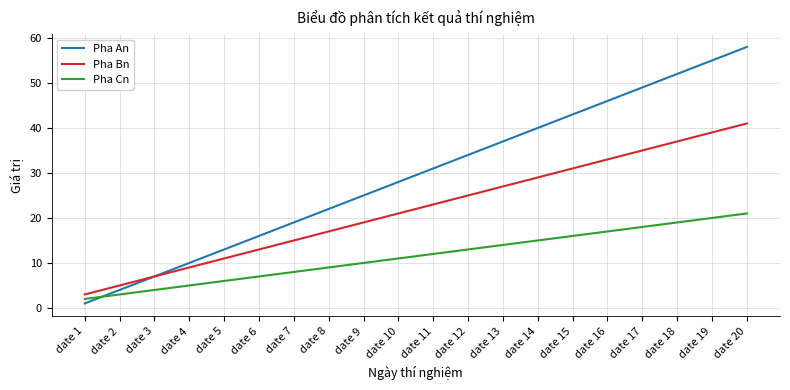

Reading left to right, transcribe all the data shown in this chart.

Pha An: date 1=1	date 2=4	date 3=7	date 4=10	date 5=13	date 6=16	date 7=19	date 8=22	date 9=25	date 10=28	date 11=31	date 12=34	date 13=37	date 14=40	date 15=43	date 16=46	date 17=49	date 18=52	date 19=55	date 20=58
Pha Bn: date 1=3	date 2=5	date 3=7	date 4=9	date 5=11	date 6=13	date 7=15	date 8=17	date 9=19	date 10=21	date 11=23	date 12=25	date 13=27	date 14=29	date 15=31	date 16=33	date 17=35	date 18=37	date 19=39	date 20=41
Pha Cn: date 1=2	date 2=3	date 3=4	date 4=5	date 5=6	date 6=7	date 7=8	date 8=9	date 9=10	date 10=11	date 11=12	date 12=13	date 13=14	date 14=15	date 15=16	date 16=17	date 17=18	date 18=19	date 19=20	date 20=21